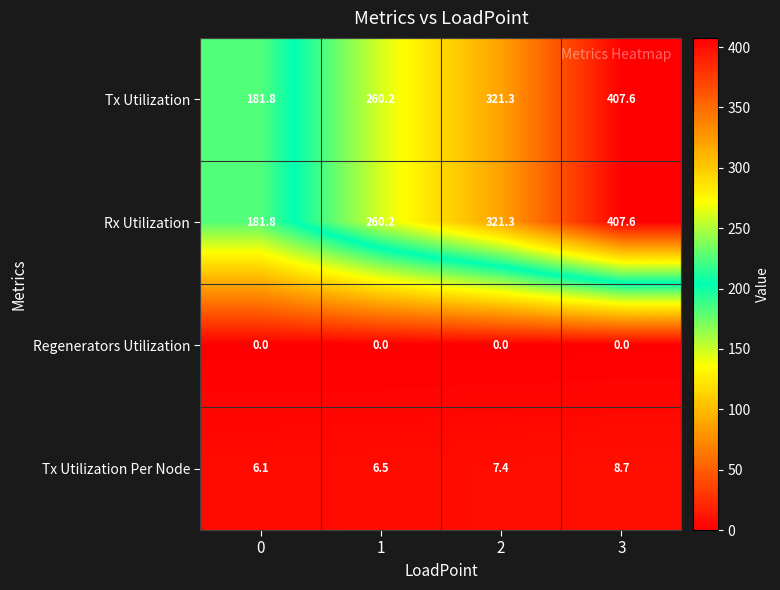

Is it true that Rx Utilization equals 602.3 at 3?

False